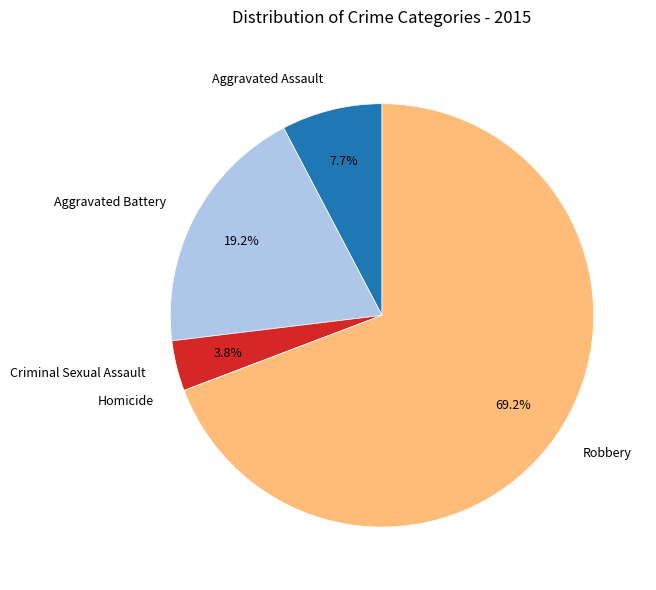

What is the total percentage of Aggravated Battery and Aggravated Assault?

26.9%